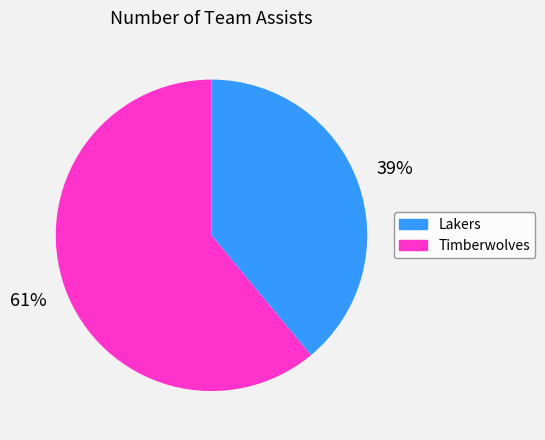

Does Timberwolves account for over 50% of the chart?

Yes